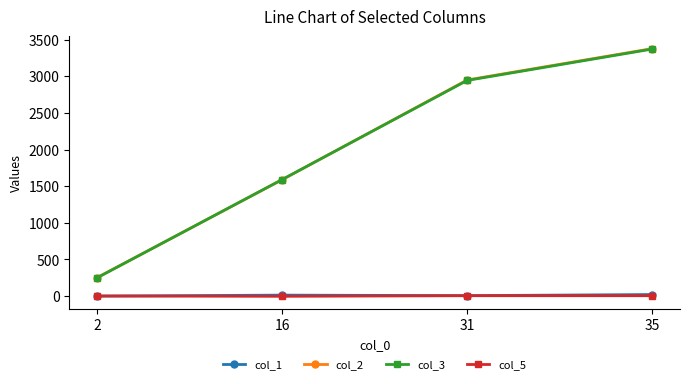

At which category is the sum across all series the highest?

35